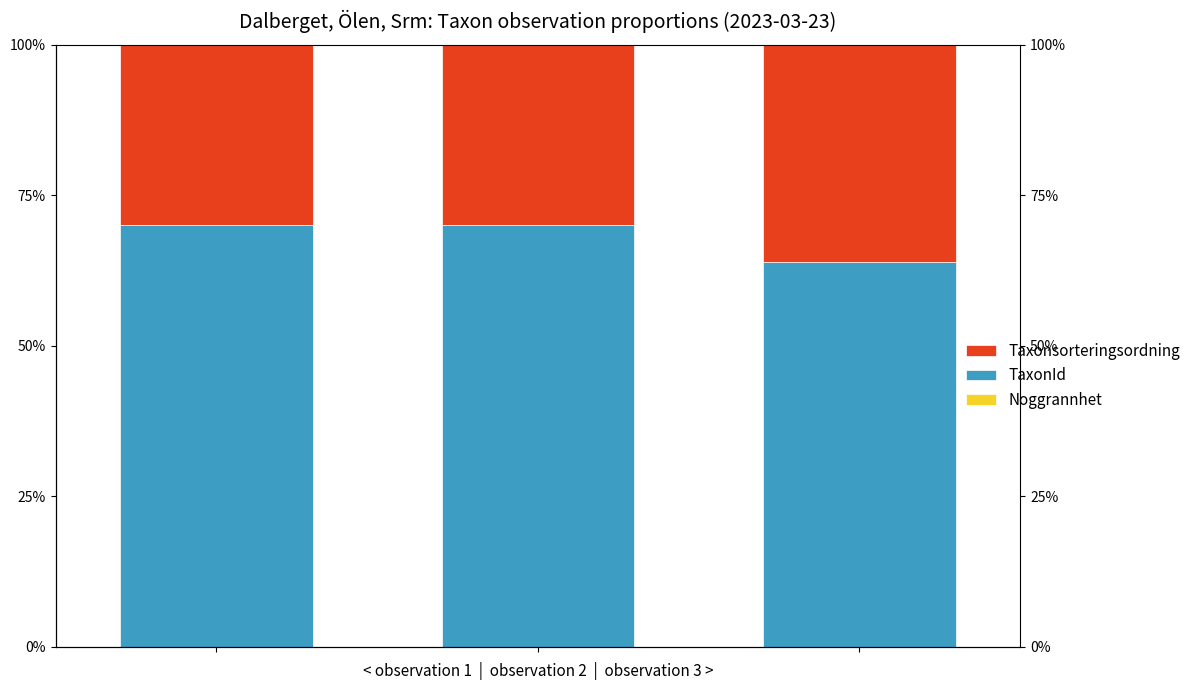

The value of Taxonsorteringsordning at 0 is 29.9. True or false?

True